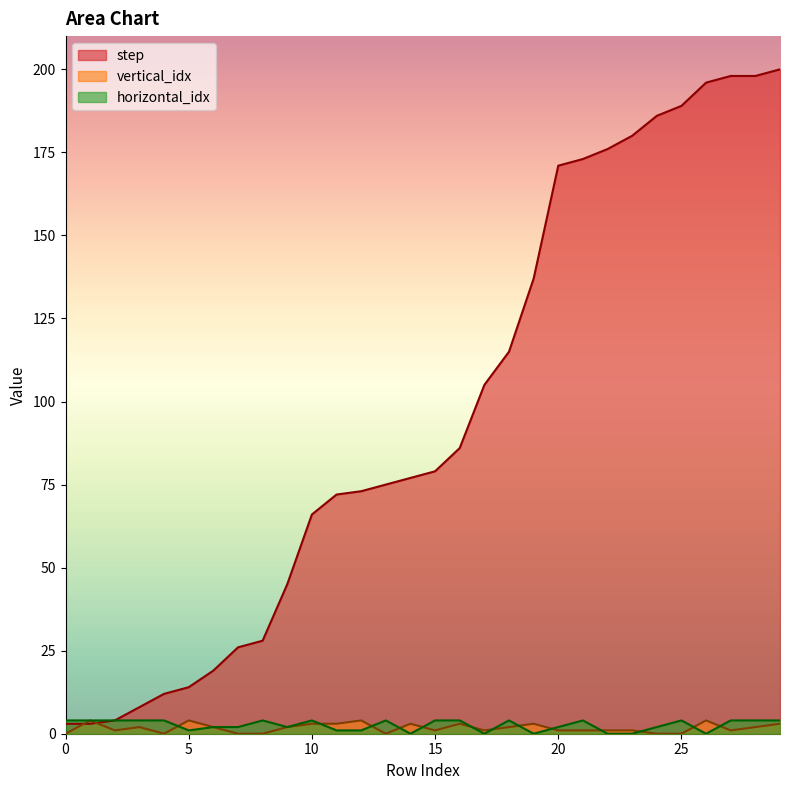

What is the value of the vertical_idx point at the 20th from the left?

3